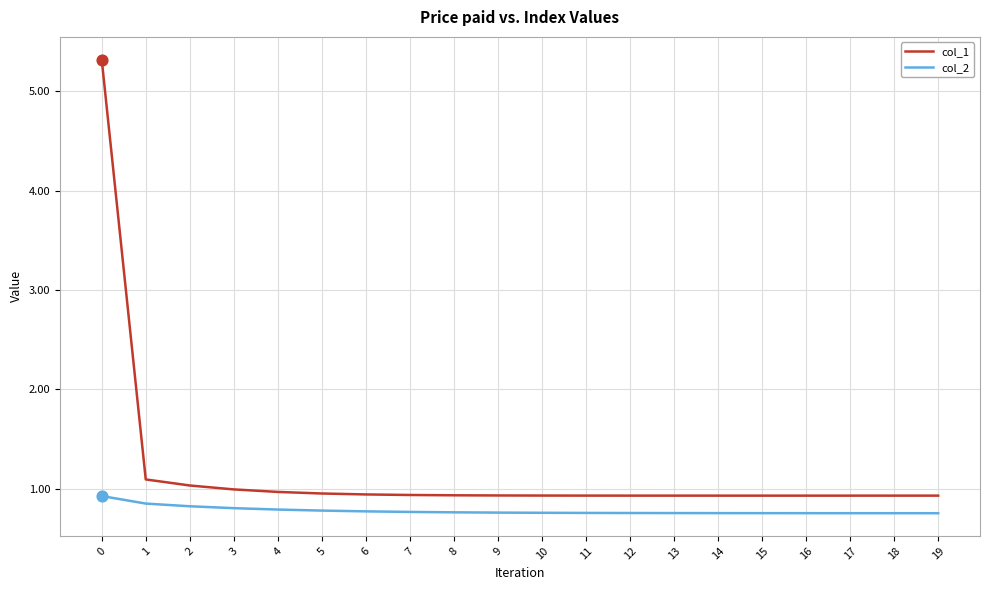

Is the value of col_1 at 3 greater than the value of col_2 at 7?

Yes